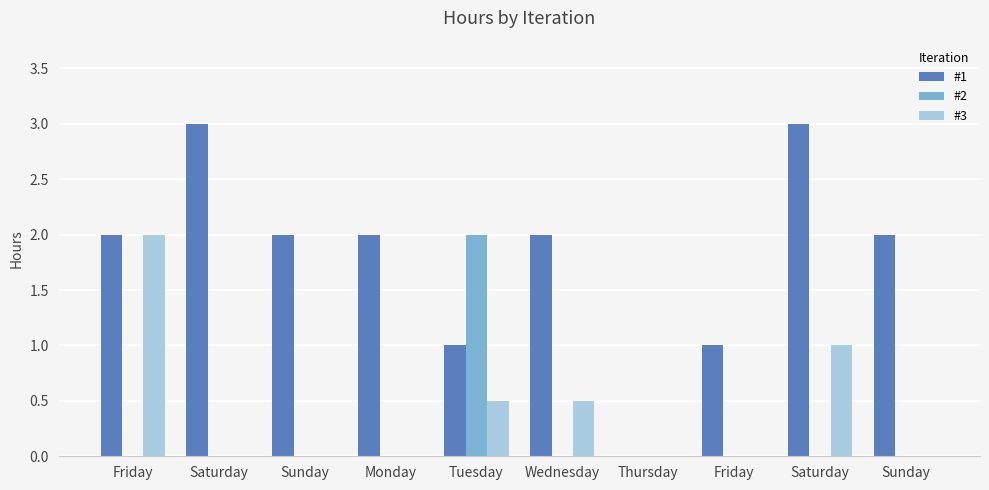

The #1 series shows 1.0 at Tuesday. True or false?

True